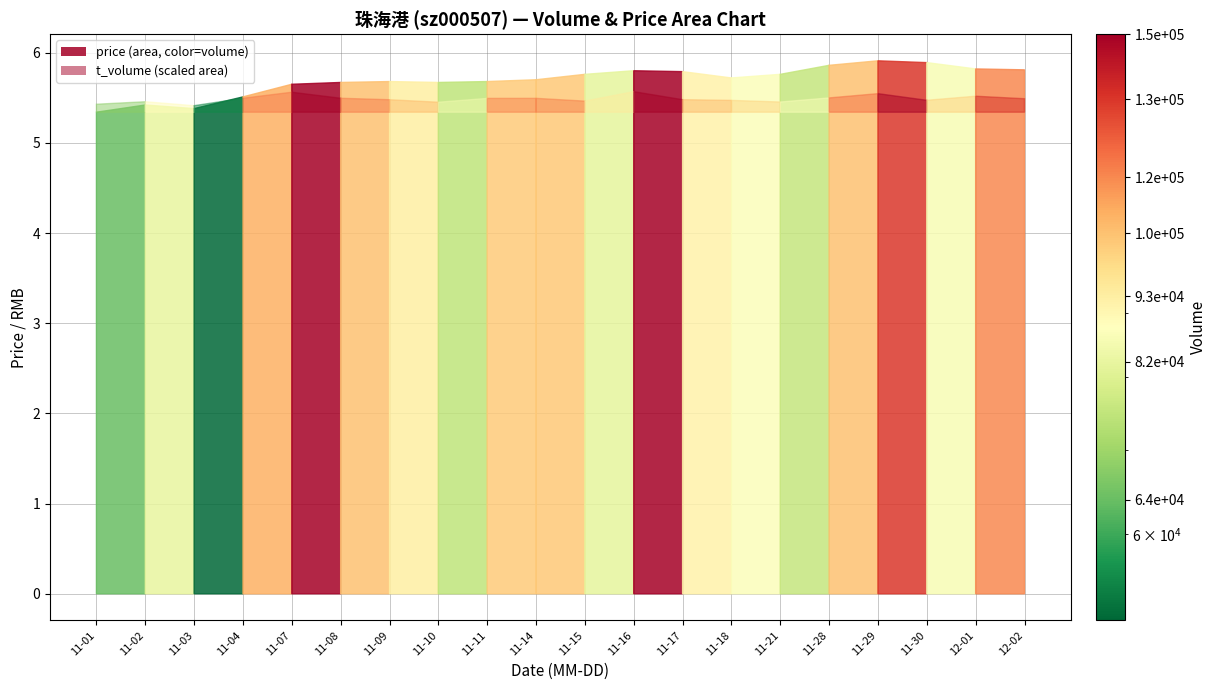

Reading left to right, transcribe all the data shown in this chart.

volume: 2022-11-01=63902.0	2022-11-02=82311.0	2022-11-03=51233.0	2022-11-04=107774.0	2022-11-07=149980.0	2022-11-08=104173.0	2022-11-09=92752.0	2022-11-10=74439.0	2022-11-11=102205.0	2022-11-14=102400.0	2022-11-15=81854.0	2022-11-16=149532.0	2022-11-17=91784.0	2022-11-18=86906.0	2022-11-21=75616.0	2022-11-28=104460.0	2022-11-29=133152.0	2022-11-30=85496.0	2022-12-01=115442.0	2022-12-02=98002.0
t_volume: 2022-11-01=3382.0	2022-11-02=4435.0	2022-11-03=2762.0	2022-11-04=5912.0	2022-11-07=8461.0	2022-11-08=5908.0	2022-11-09=5286.0	2022-11-10=4231.0	2022-11-11=5849.0	2022-11-14=5875.0	2022-11-15=4697.0	2022-11-16=8705.0	2022-11-17=5310.0	2022-11-18=5006.0	2022-11-21=4320.0	2022-11-28=6051.0	2022-11-29=7863.0	2022-11-30=5053.0	2022-12-01=6772.0	2022-12-02=5710.0
price: 2022-11-01=5.3	2022-11-02=5.4	2022-11-03=5.4	2022-11-04=5.5	2022-11-07=5.7	2022-11-08=5.7	2022-11-09=5.7	2022-11-10=5.7	2022-11-11=5.7	2022-11-14=5.7	2022-11-15=5.8	2022-11-16=5.8	2022-11-17=5.8	2022-11-18=5.7	2022-11-21=5.8	2022-11-28=5.9	2022-11-29=5.9	2022-11-30=5.9	2022-12-01=5.8	2022-12-02=5.8
t_change: 2022-11-01=0.7	2022-11-02=0.9	2022-11-03=0.6	2022-11-04=1.2	2022-11-07=1.7	2022-11-08=1.1	2022-11-09=1.0	2022-11-10=0.8	2022-11-11=1.1	2022-11-14=1.1	2022-11-15=0.9	2022-11-16=1.7	2022-11-17=1.0	2022-11-18=1.0	2022-11-21=0.8	2022-11-28=1.2	2022-11-29=1.5	2022-11-30=0.9	2022-12-01=1.3	2022-12-02=1.1